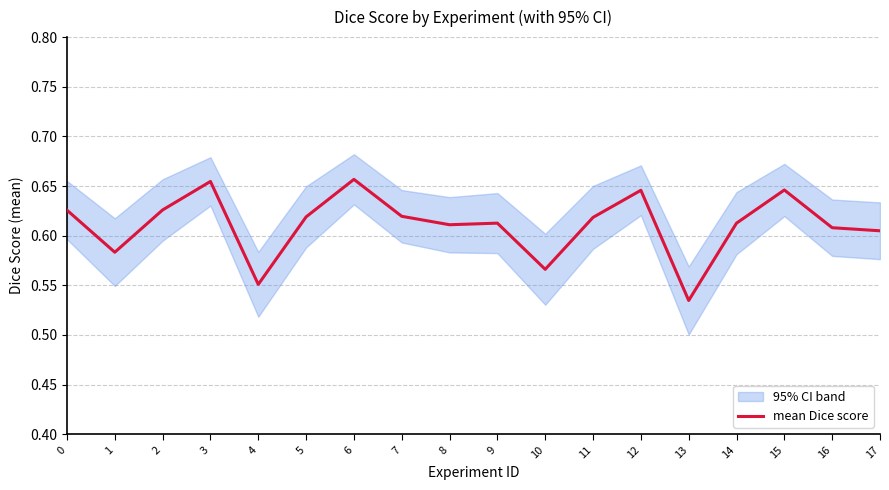

Where is the first local maximum?

3